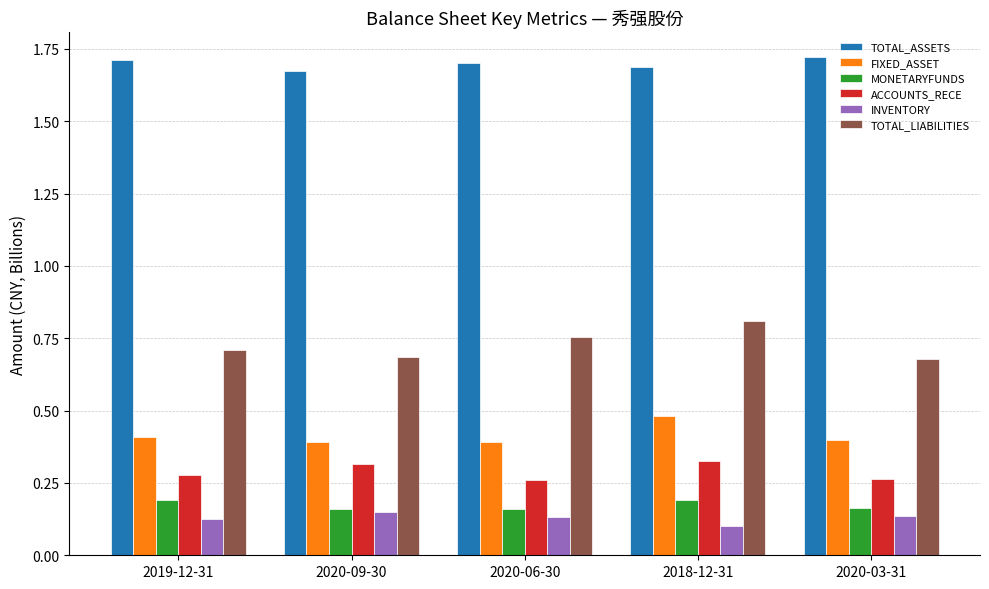

What is the sum of all FIXED_ASSET values?

2.1